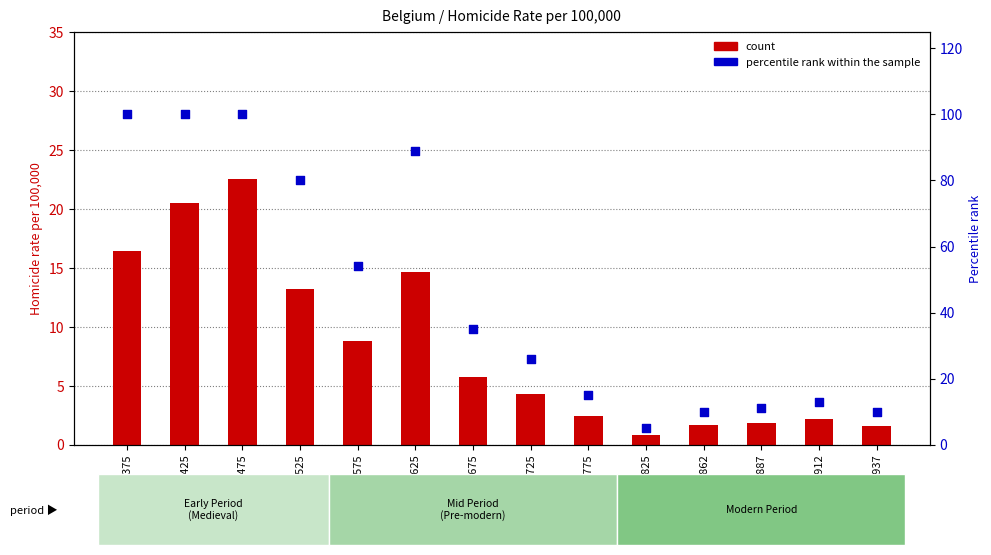

What is the ratio of the value at 1725 to the value at 1625?

0.3